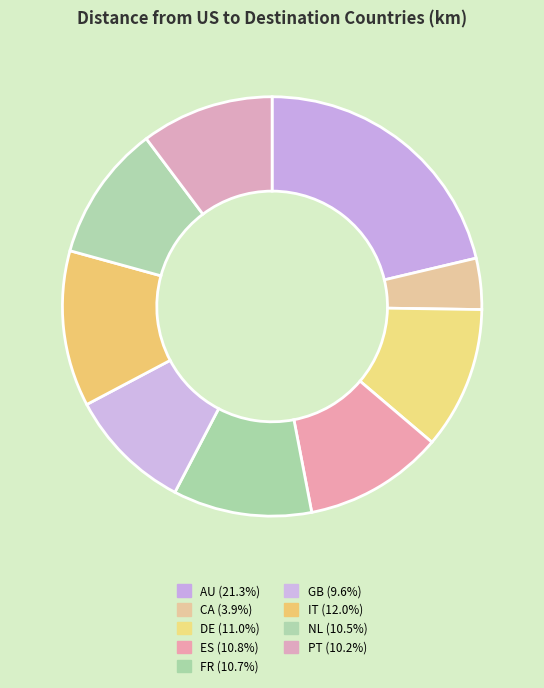

What portion of the pie excludes PT?

89.8%